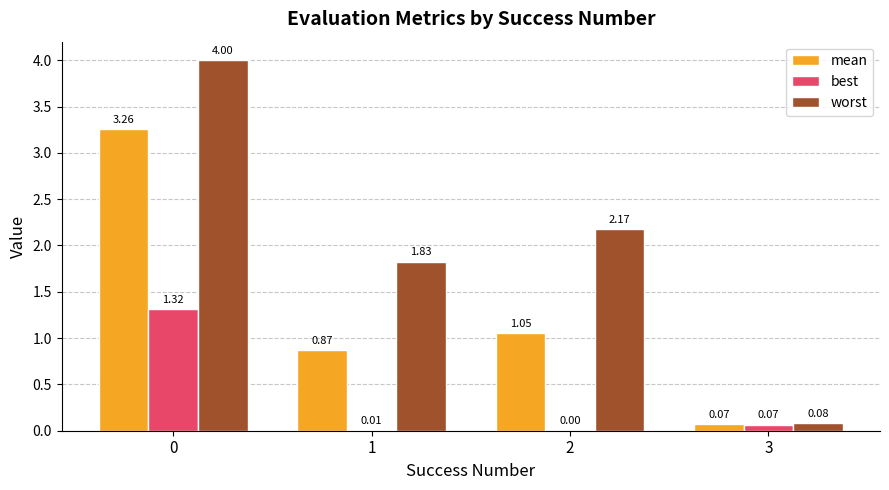

Are the bars horizontal?

No